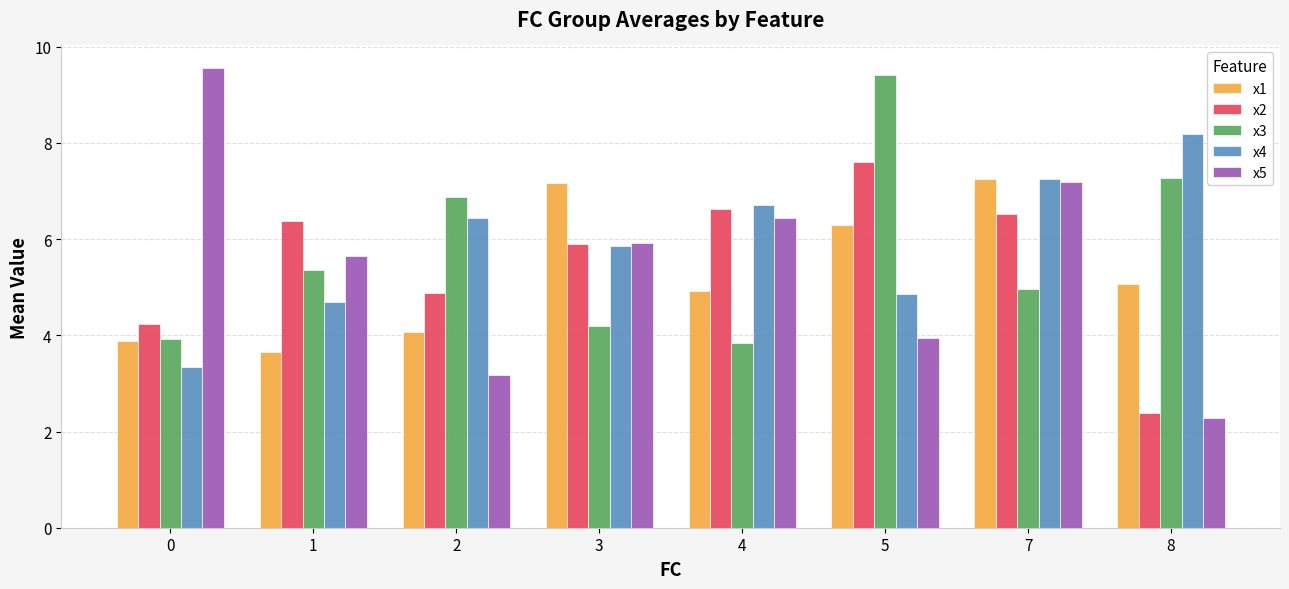

Which series has the largest total across all categories?

x4